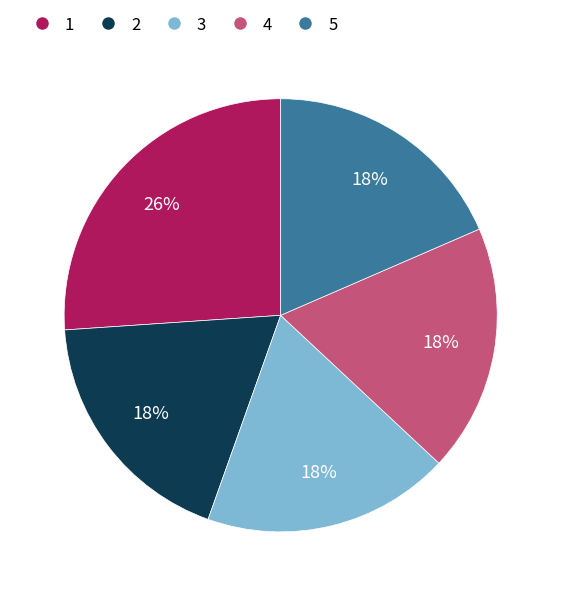

To the nearest percent, what is the difference between the 3 and 1 slice percentages?

8%